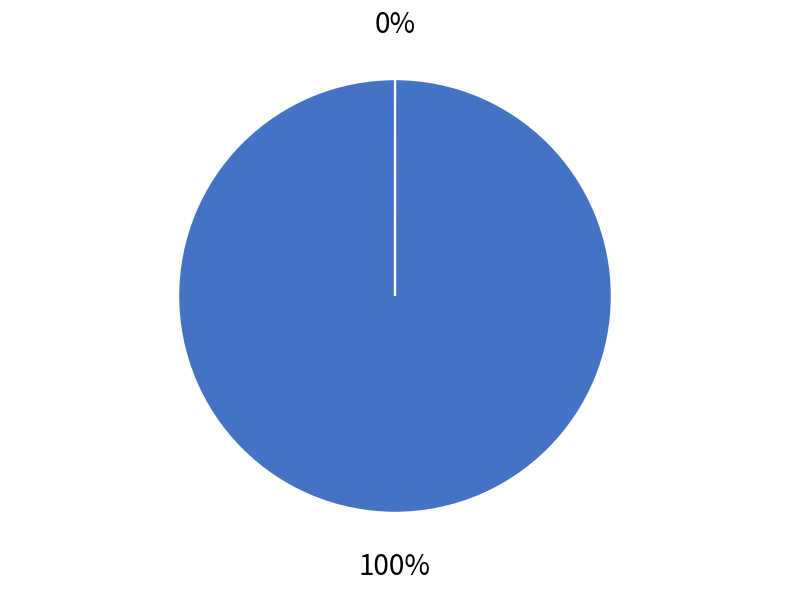

Between outputData and workData, which is larger?

workData